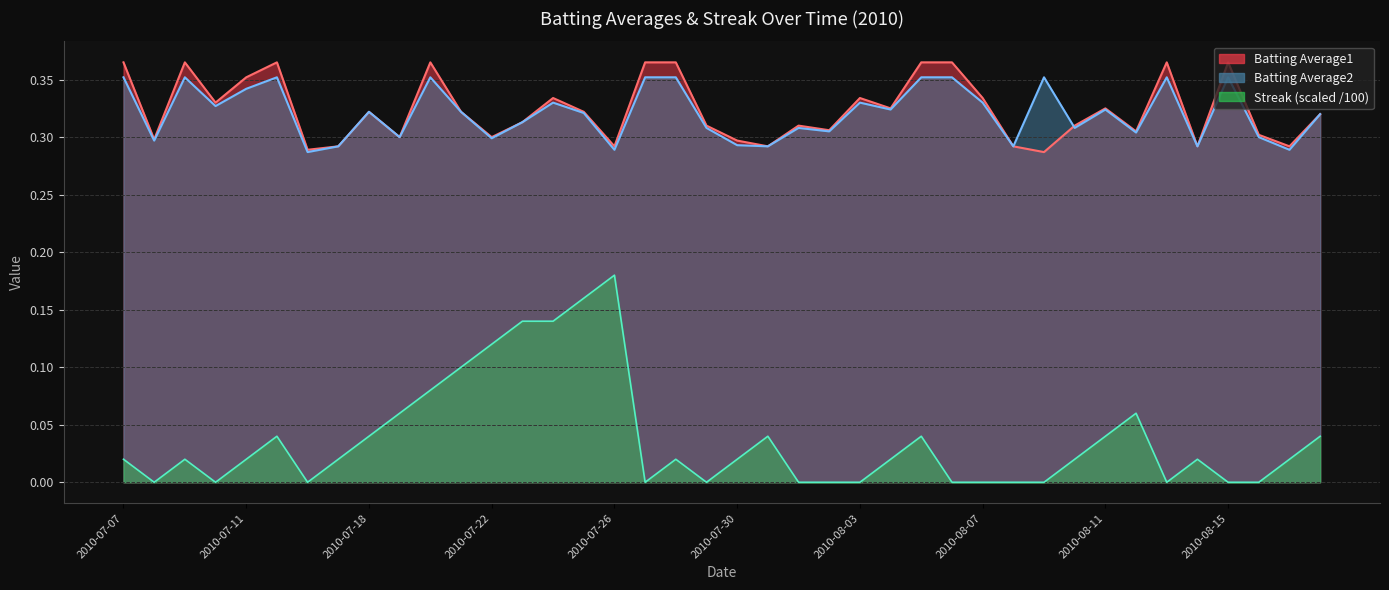

Does the chart display data point markers on the line(s)?

No